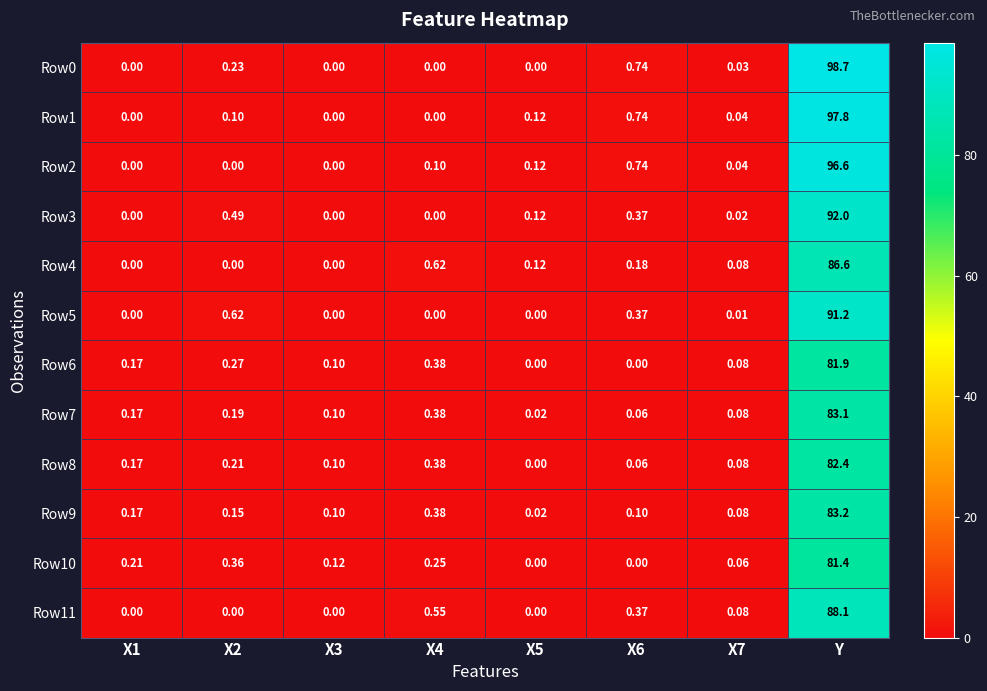

Which category has the highest value across all series?

Y